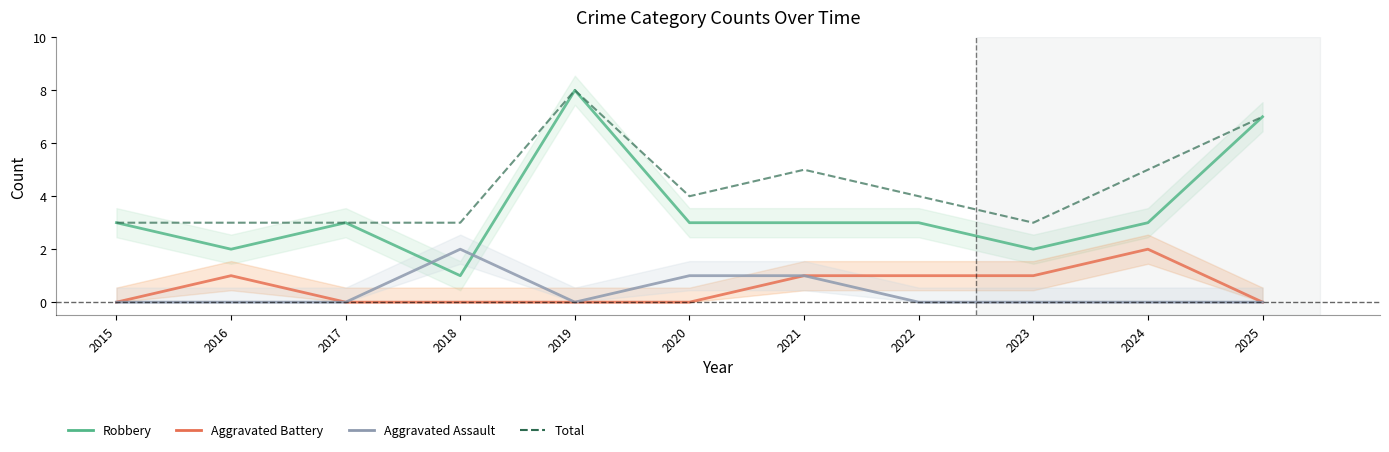

True or false: Robbery and Aggravated Battery cross at least once.

False